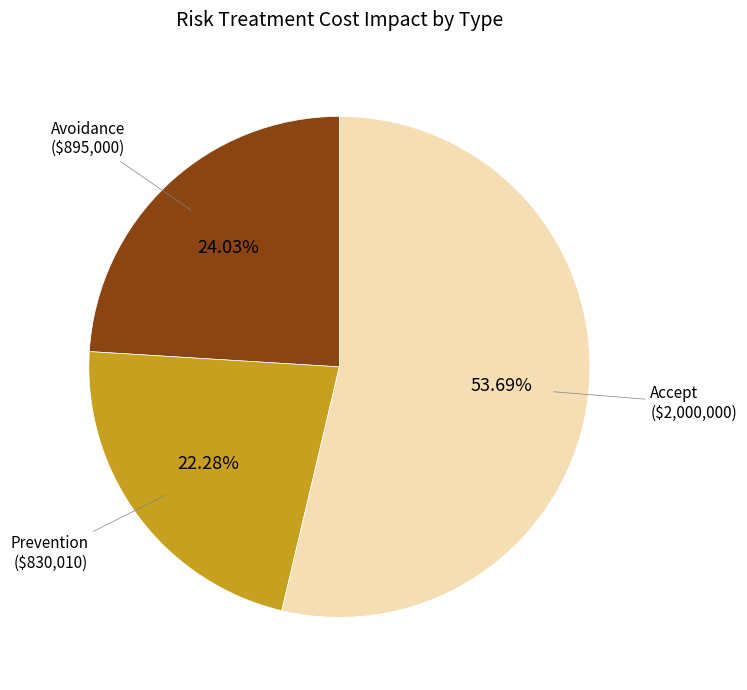

How many slices are in this pie chart?

3